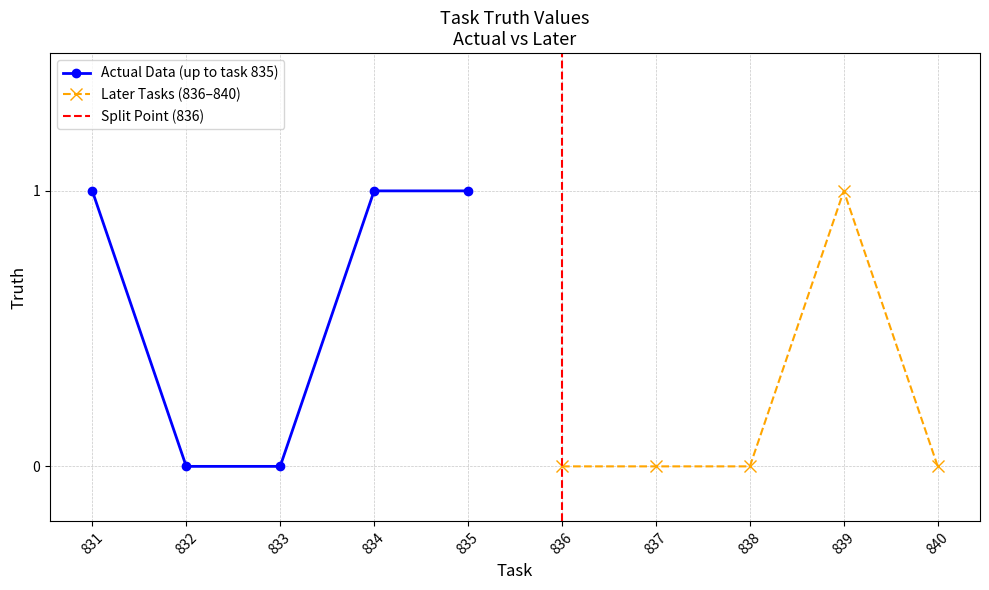

Reading left to right, transcribe all the data shown in this chart.

1	0	0	1	1	0	0	0	1	0